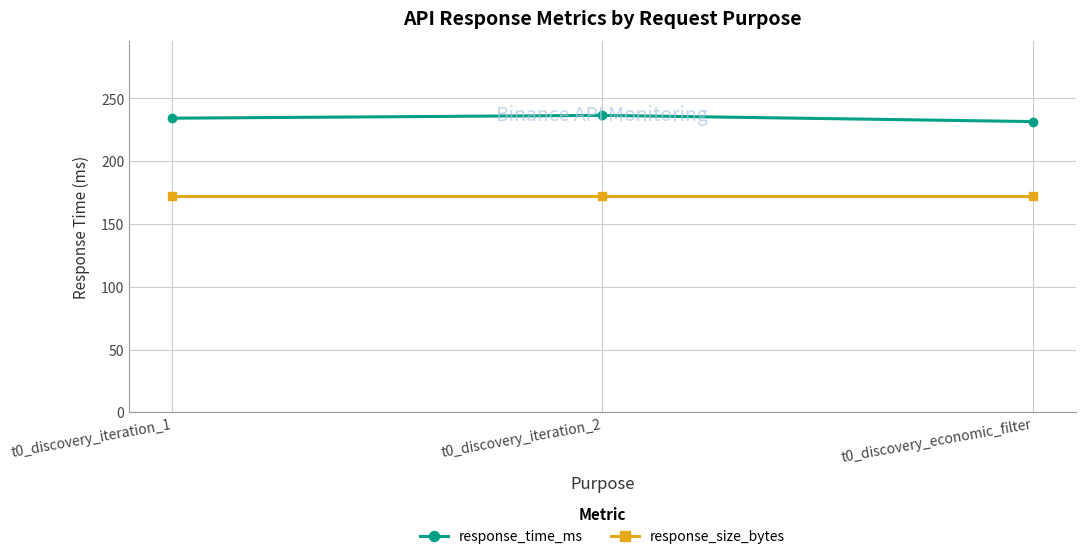

Which series has the largest range (max minus min)?

response_time_ms